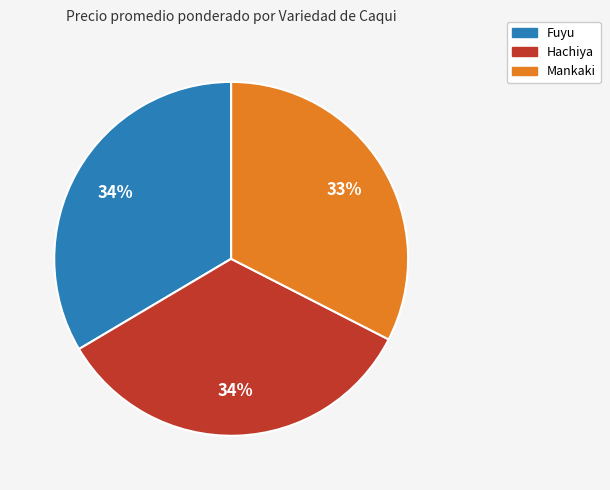

To the nearest percent, what portion does Hachiya represent?

34%